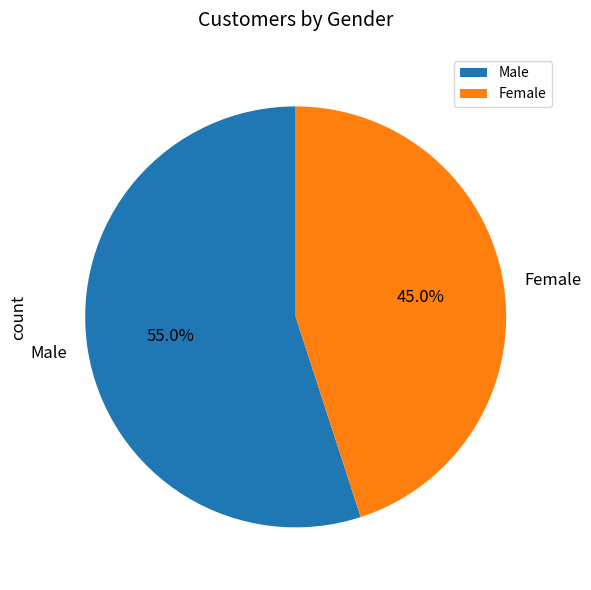

What percentage is the Female slice, to the nearest percent?

45%